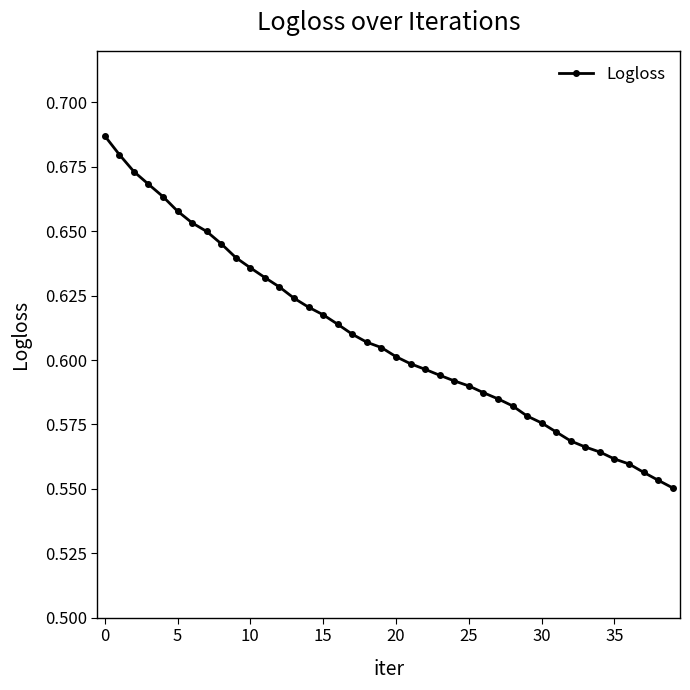

Count the values in the range 0 to 1.

40